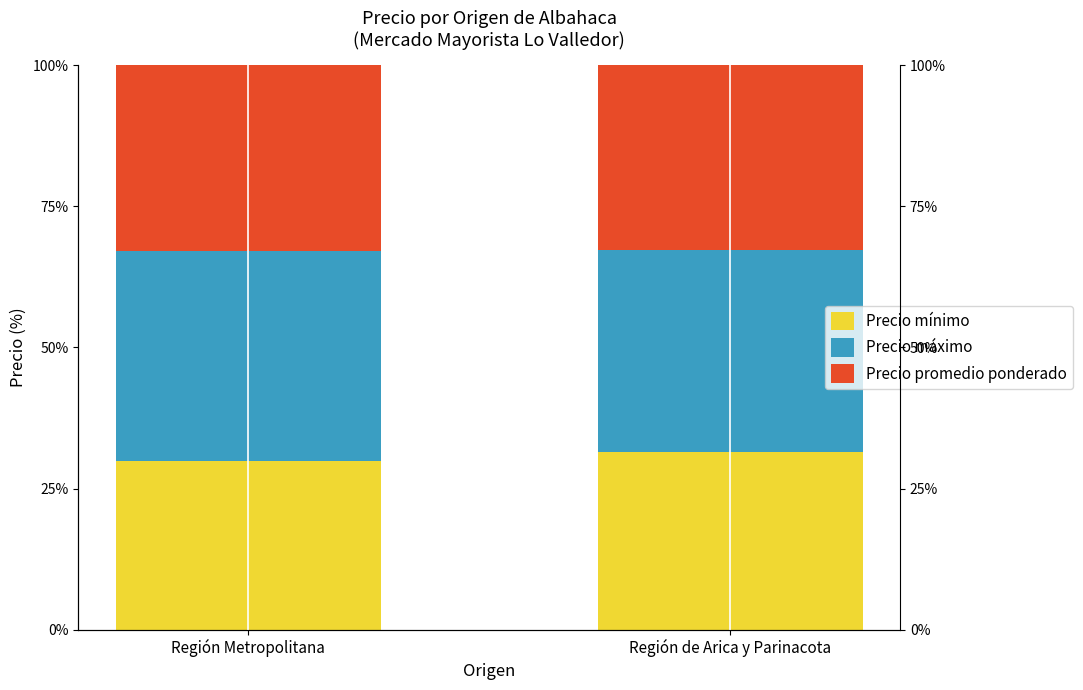

What is the value of the Precio máximo bar at the 2nd from the left?

35.7